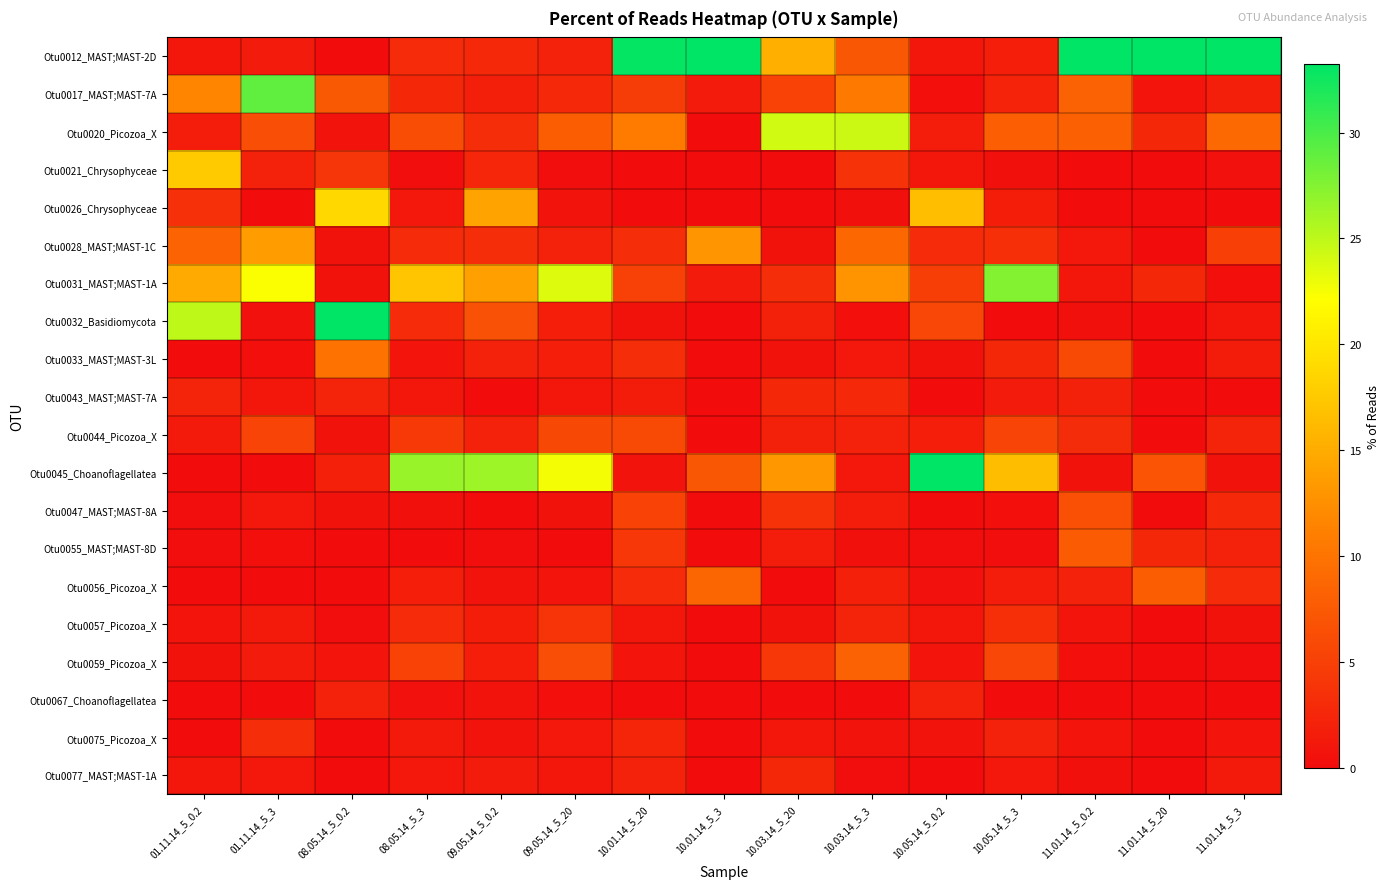

What is the spread (max minus min) of values at 08.05.14_5_3?

26.6